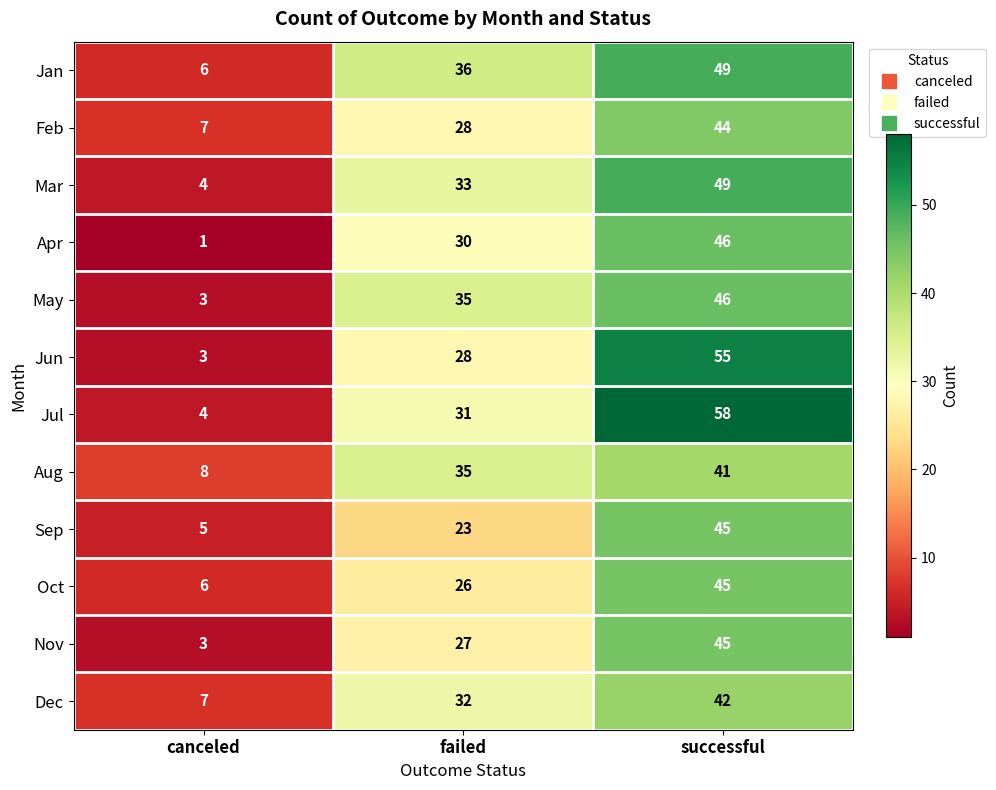

What value does the Apr series have at failed, to the nearest 10?

30